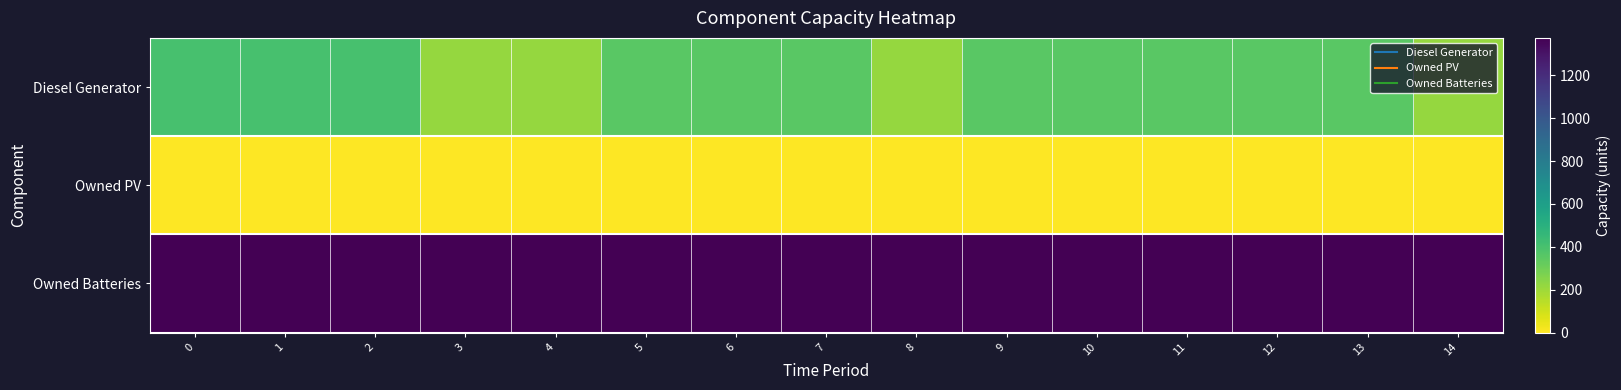

How many series are shown in this chart?

3